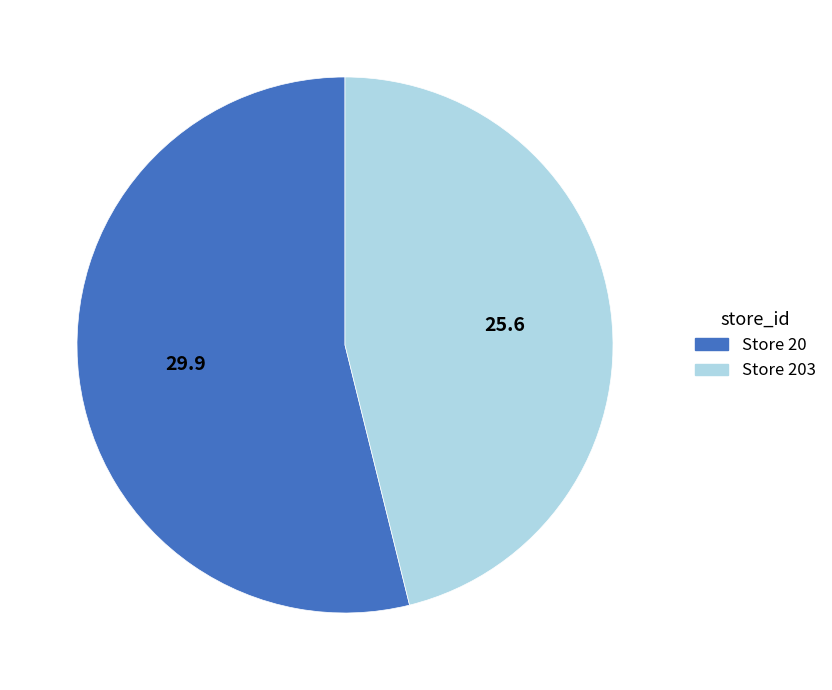

Is there any slice that represents more than half of the pie?

Yes